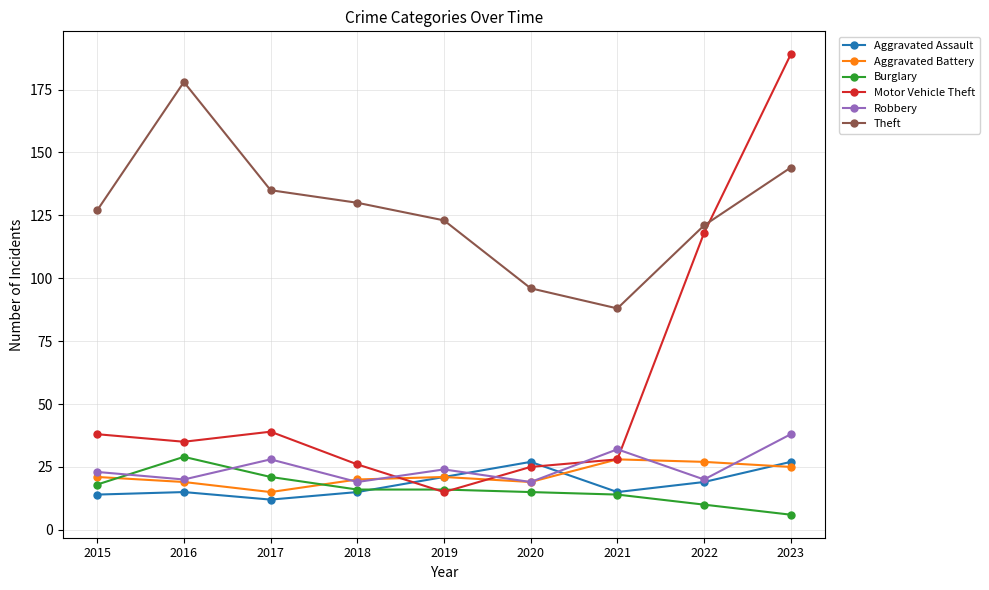

Between which two adjacent categories do Robbery and Motor Vehicle Theft first intersect?

2018 and 2019